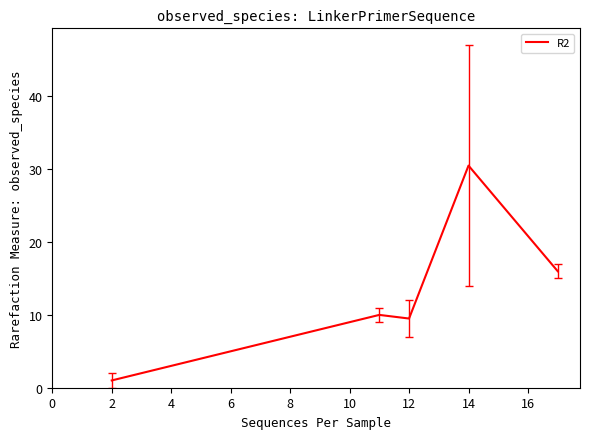

Reading left to right, what are all the values shown in this chart?

1.0	10.0	9.5	30.5	16.0